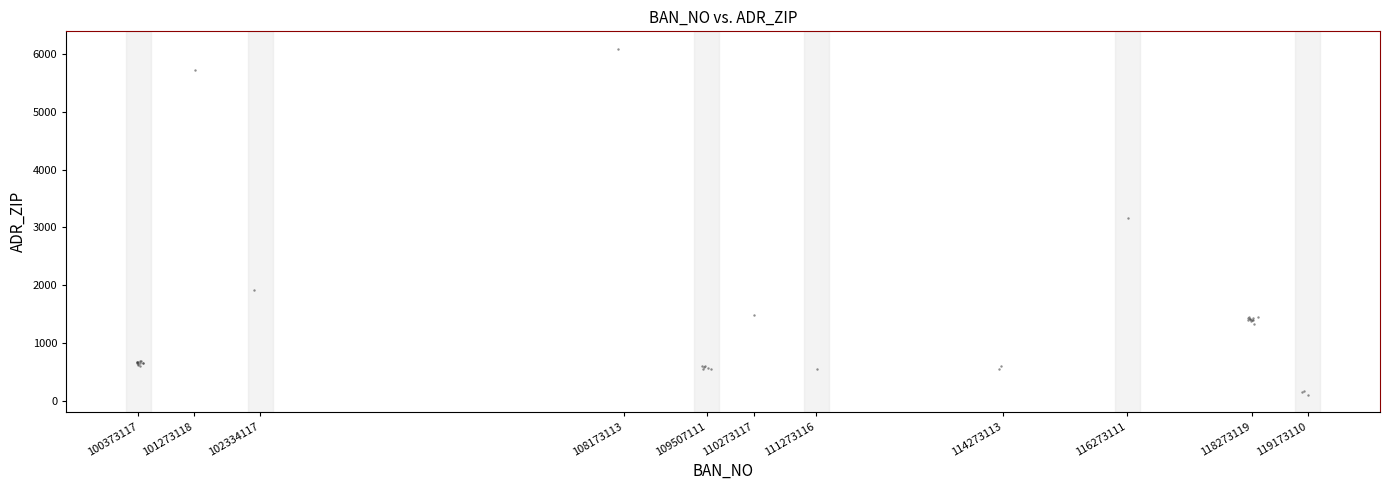

What Y value in the scatter plot is closest to 3097?

3165.7